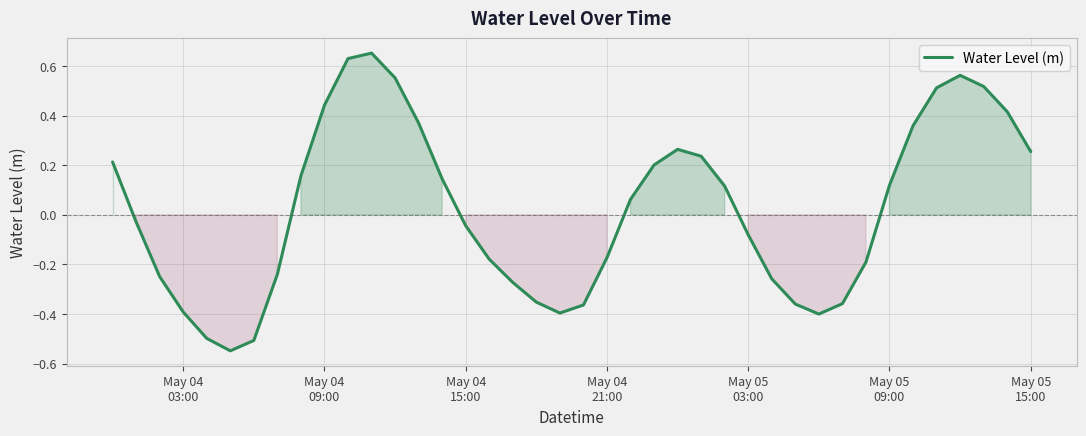

How many lines are shown in the chart?

1